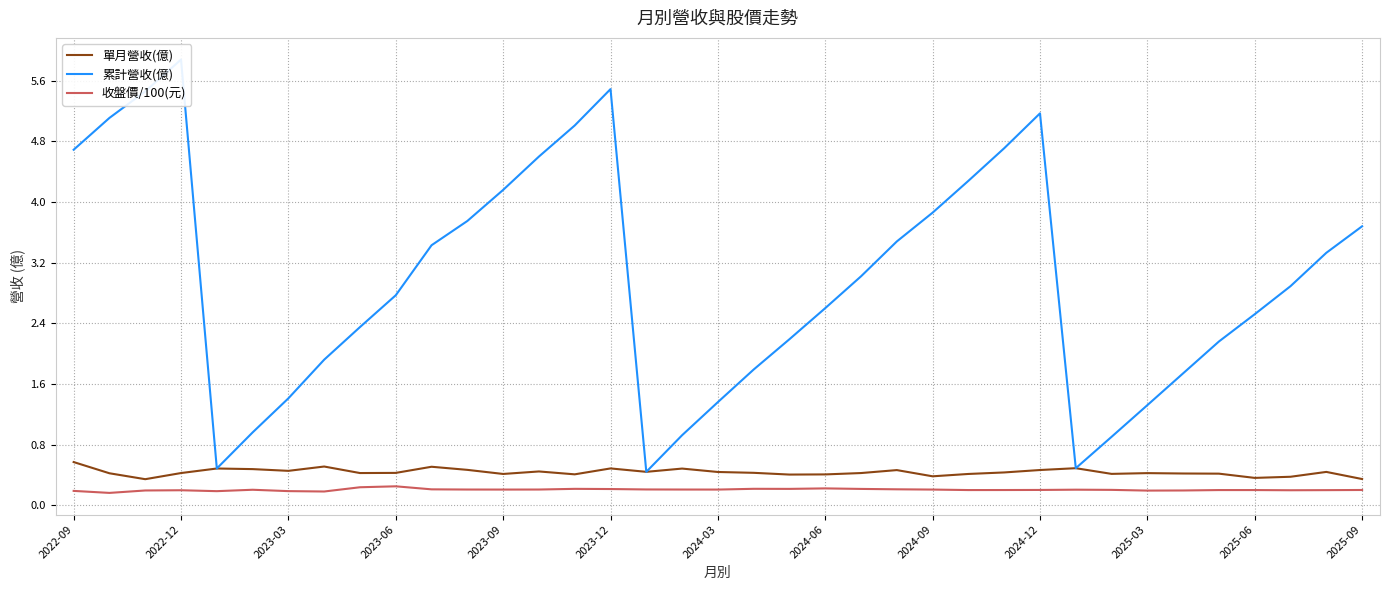

Is the value of 單月營收(億) at 2023-12 greater than the value of 收盤價/100(元) at 2025-09?

Yes